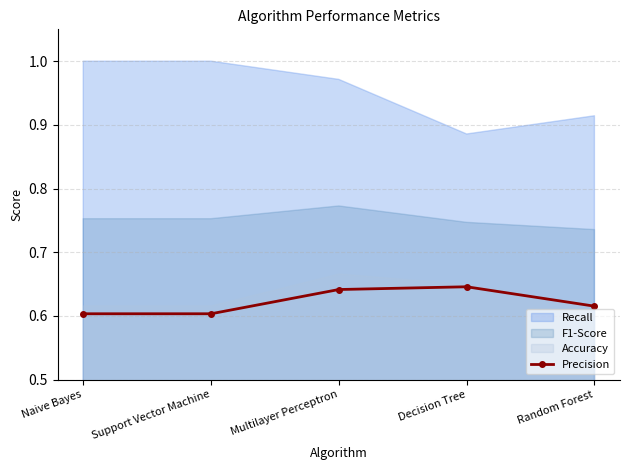

What is the label of the 3rd point from the left?

Multilayer Perceptron